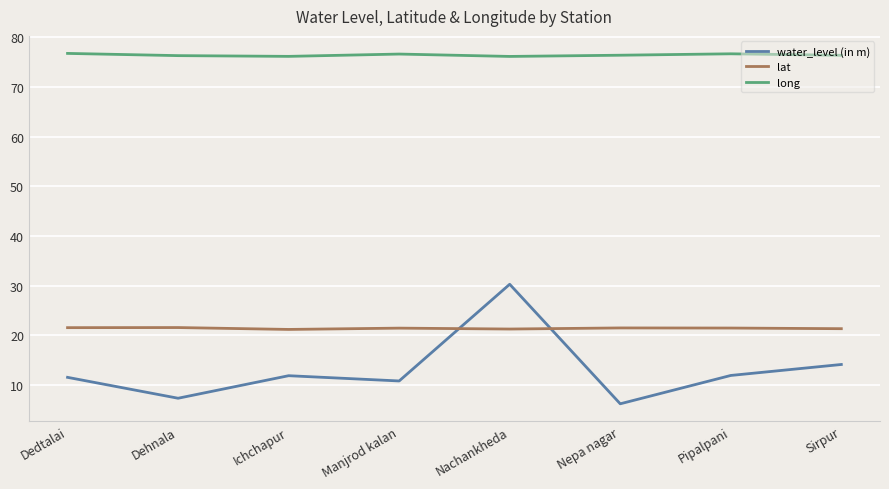

What are all the series names shown in the legend?

water_level (in m), lat, long